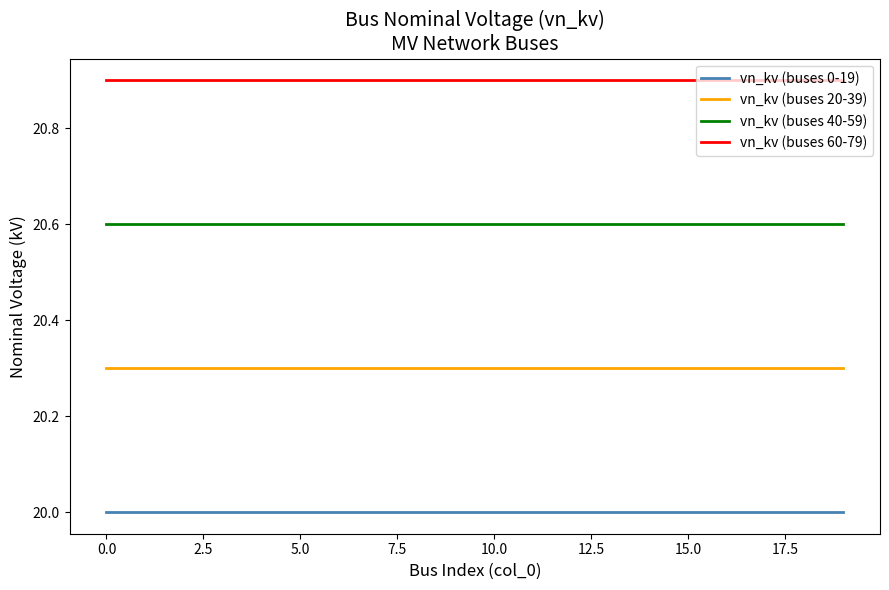

True or false: vn_kv (buses 60-79) and vn_kv (buses 40-59) cross at least once.

False